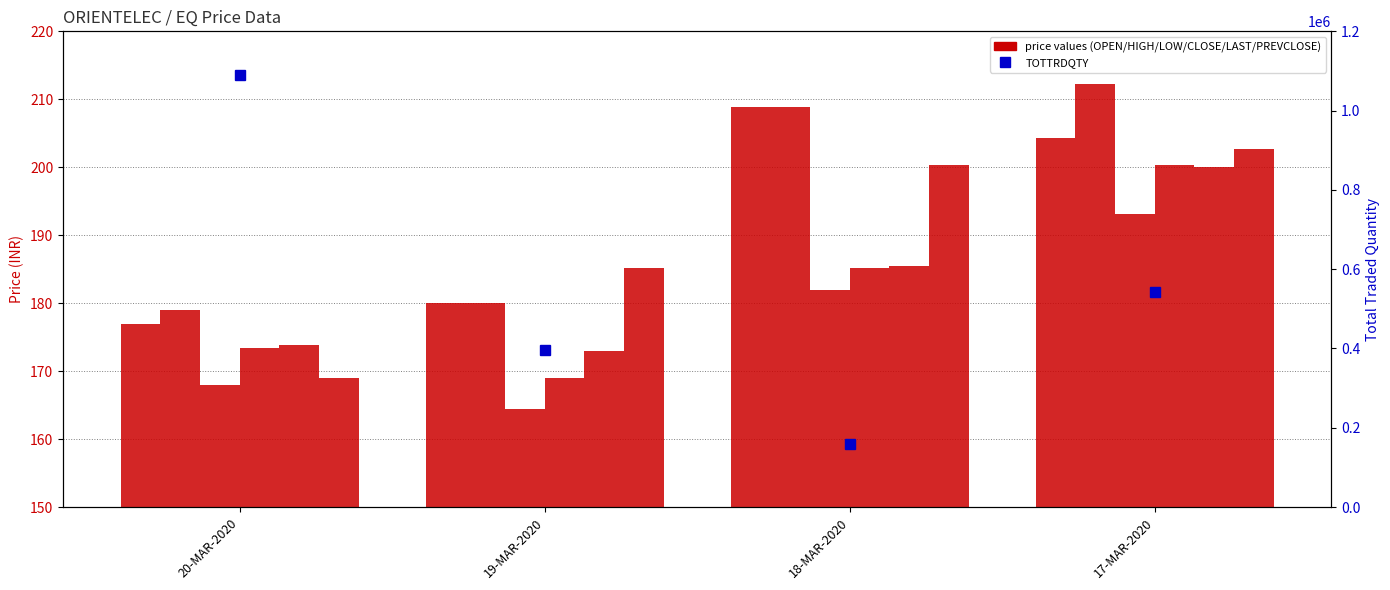

Is the value of HIGH at 18-MAR-2020 greater than the value of OPEN at 20-MAR-2020?

Yes